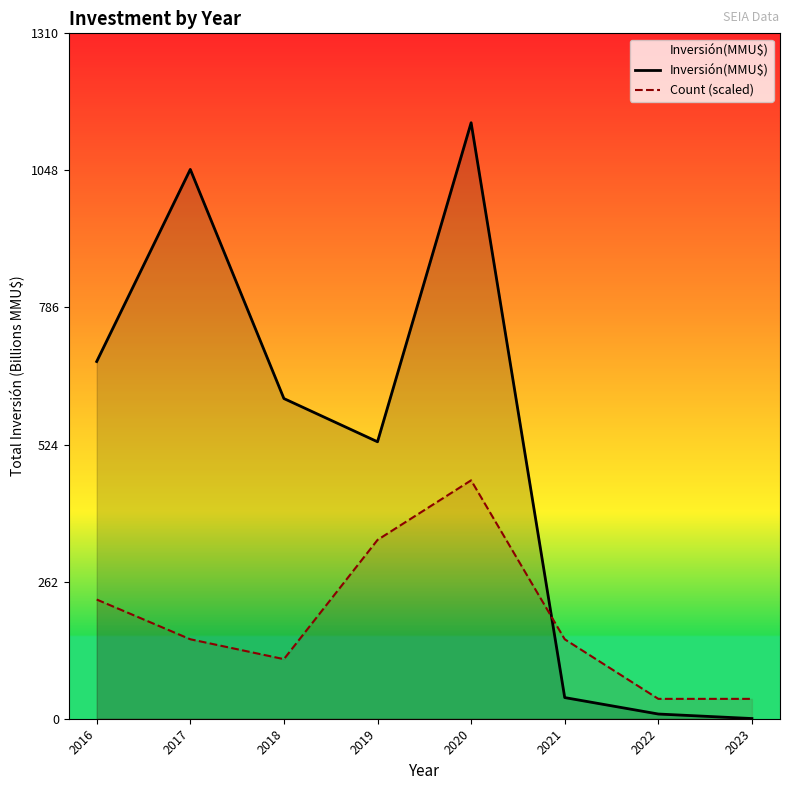

True or false: Count (scaled) has a value of 64.0 at 2023.

False